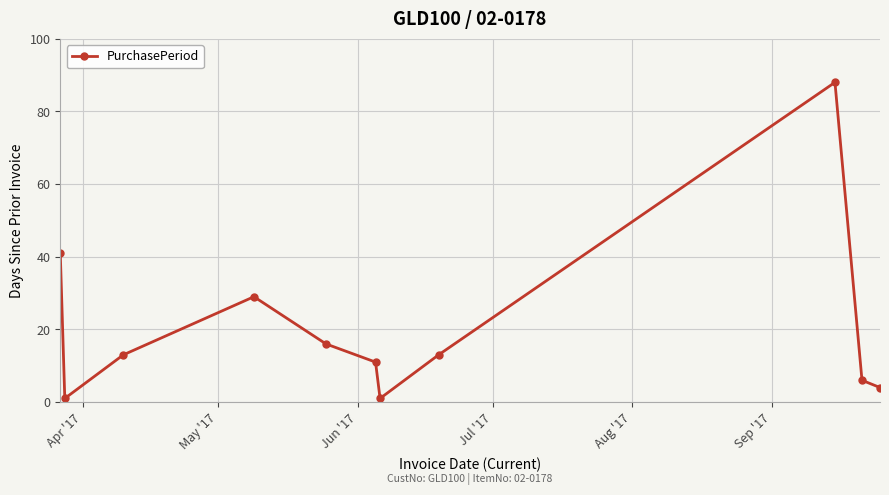

True or false: the data has more than 0 interior local peaks.

True